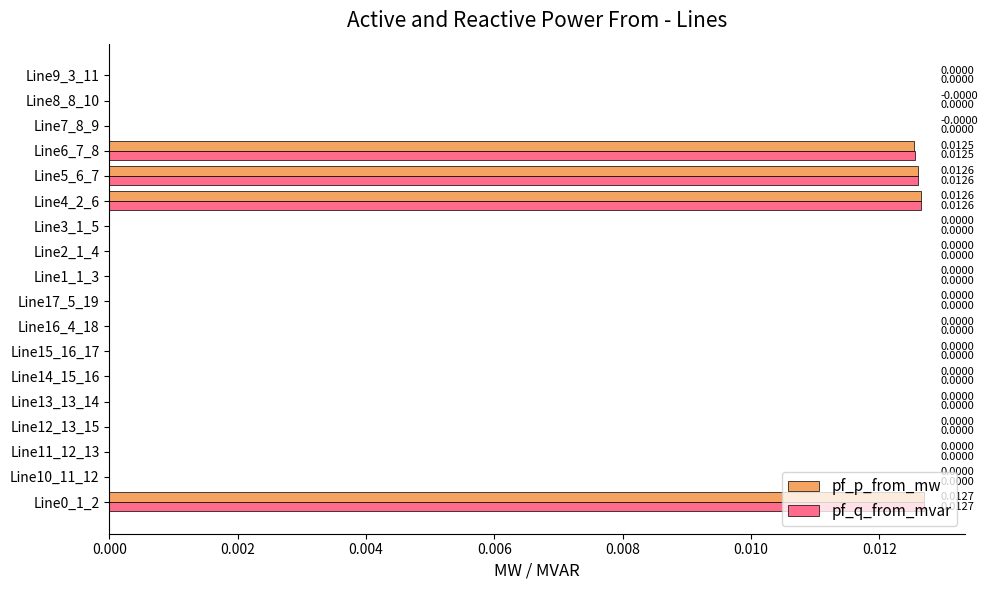

Is the value of pf_p_from_mw at Line17_5_19 greater than the value of pf_q_from_mvar at Line4_2_6?

No